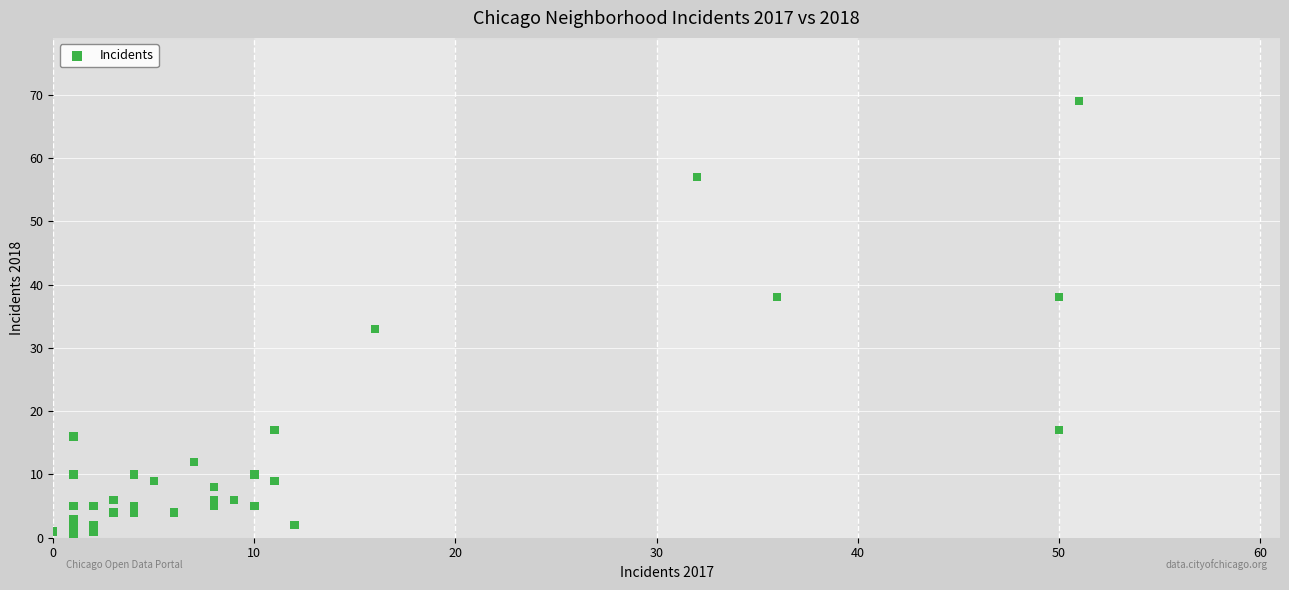

What Y value in the scatter plot is closest to 34?

33